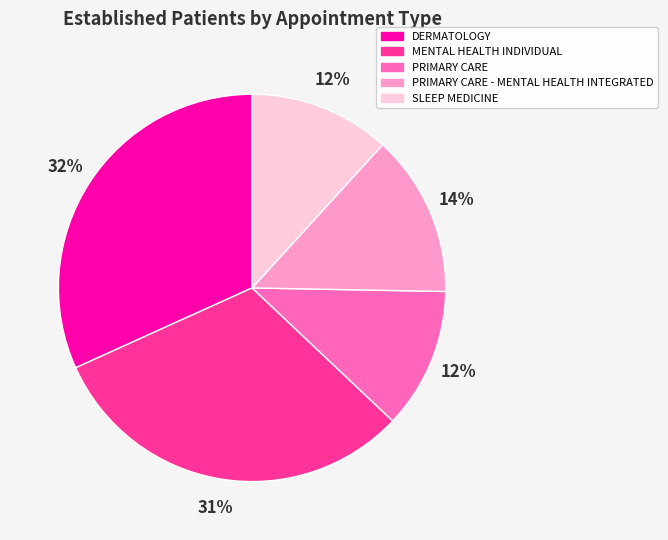

Does any single category account for the majority?

No